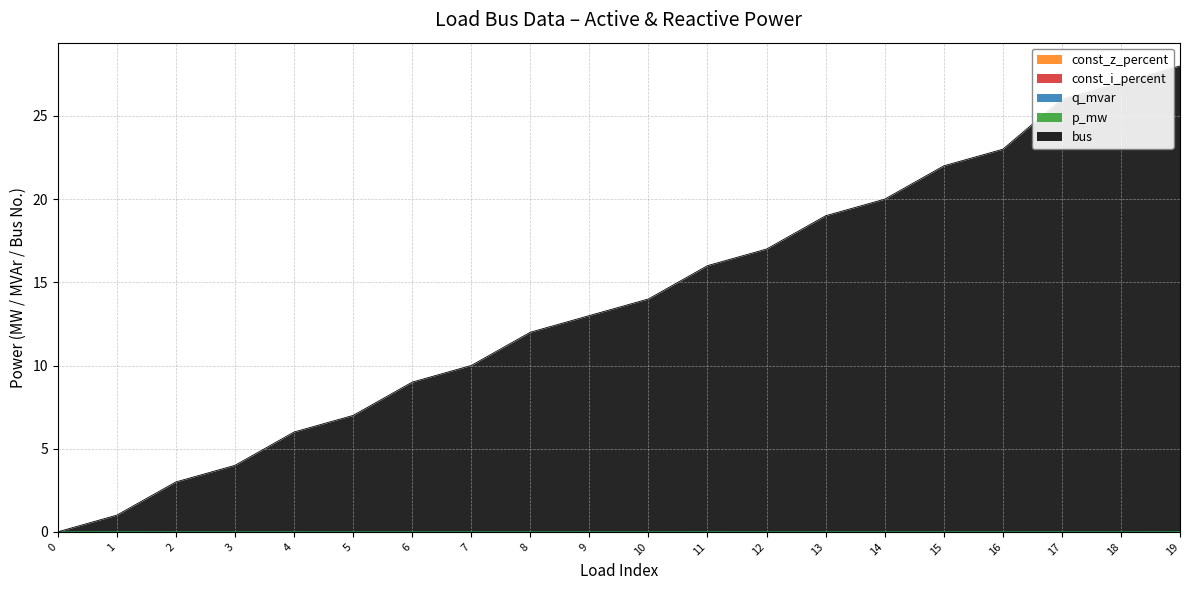

What is the spread (max minus min) of values at 19?

28.0